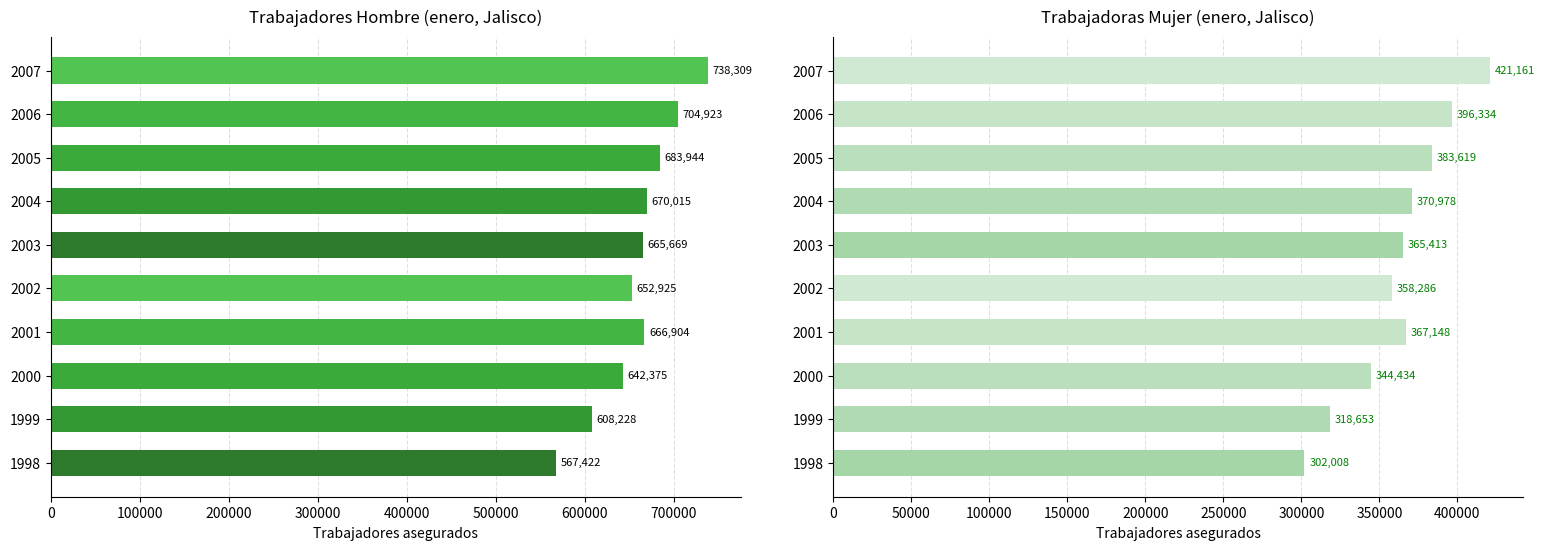

What is the difference between the maximum and minimum values in the Hombre series?

170887